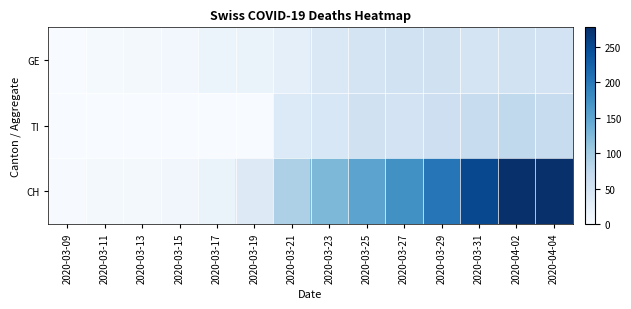

Which series has the widest spread of values?

CH